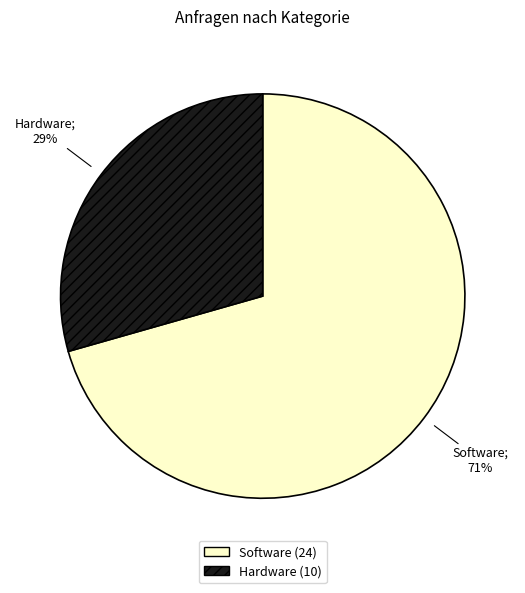

Rank the categories by value from highest to lowest.

Software, Hardware